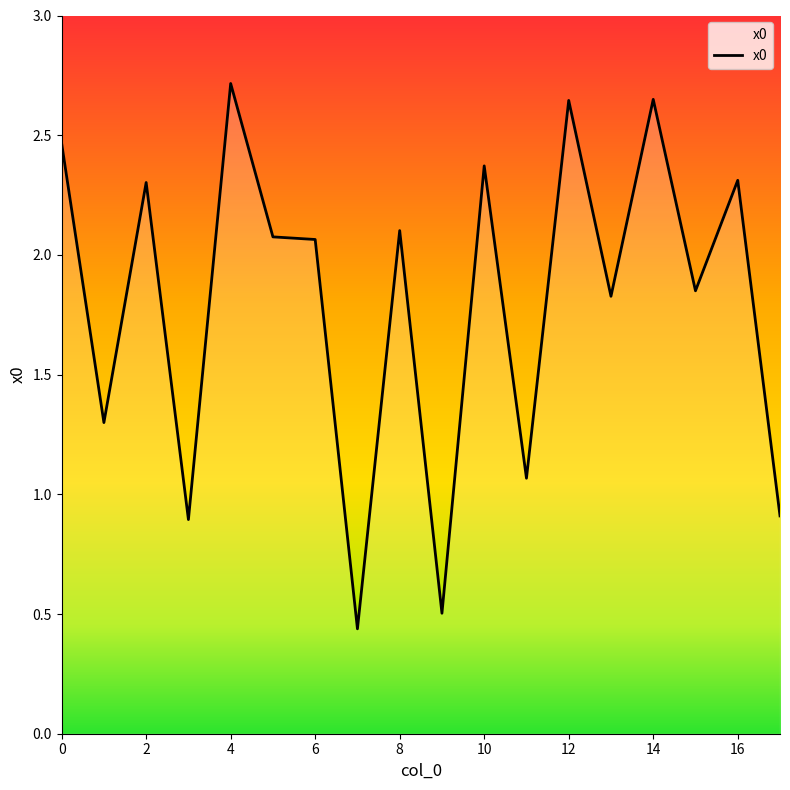

What is the greatest value displayed?

2.7